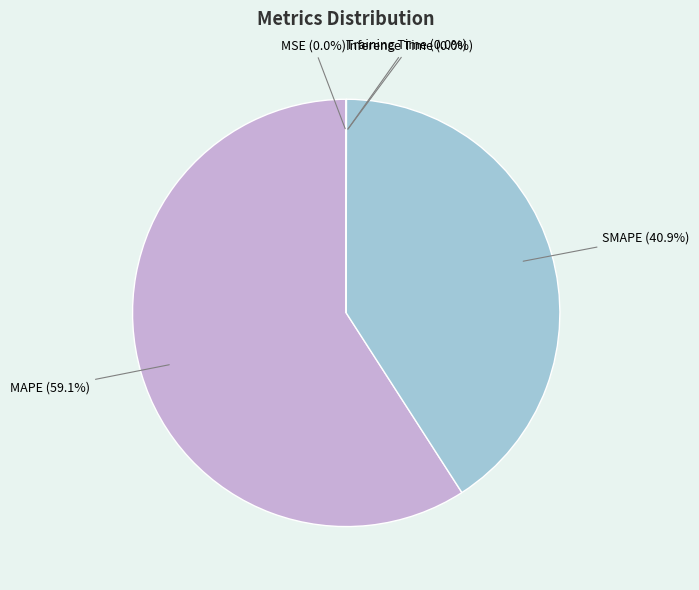

Between MAPE and SMAPE, which is larger?

MAPE